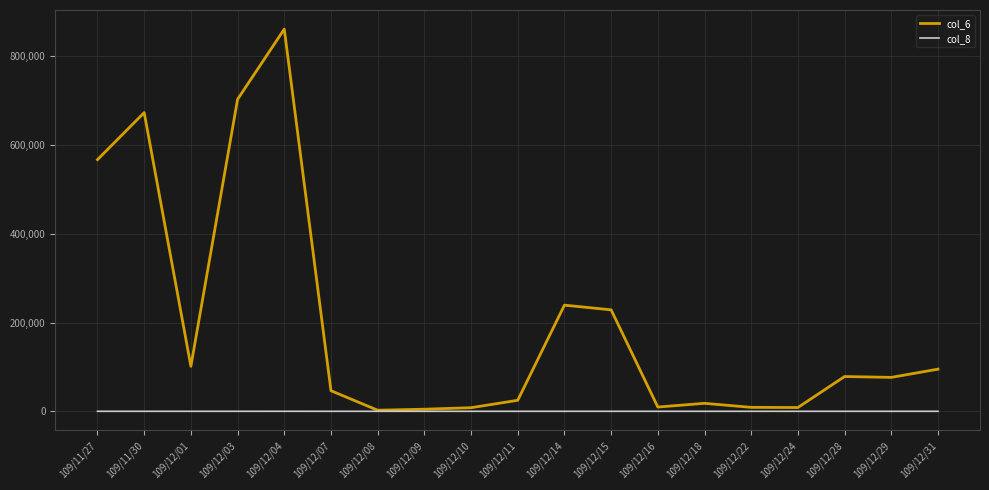

What is the maximum value shown in the chart?

861450